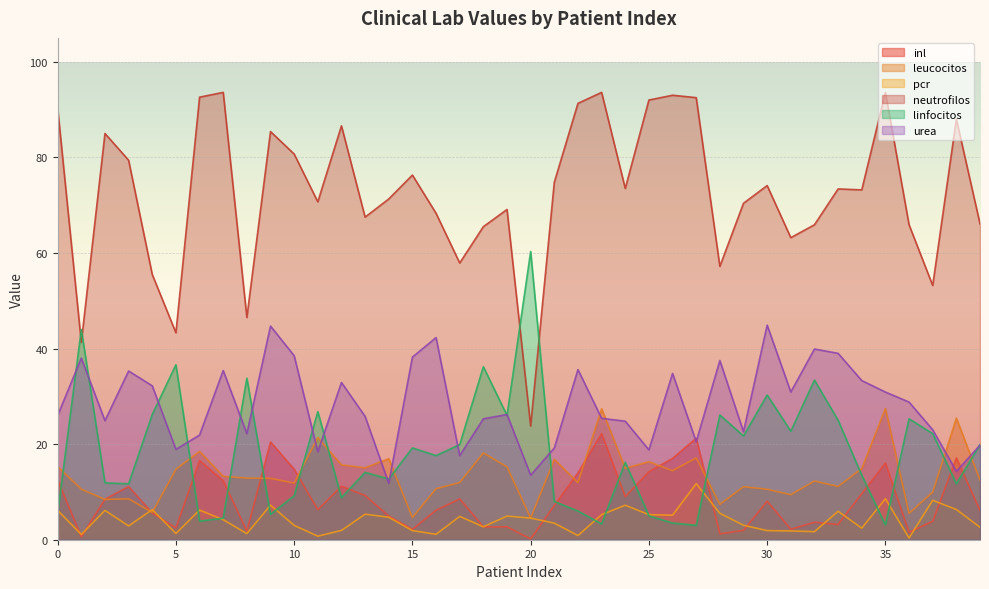

What is the spread (max minus min) of values at 36?

65.5